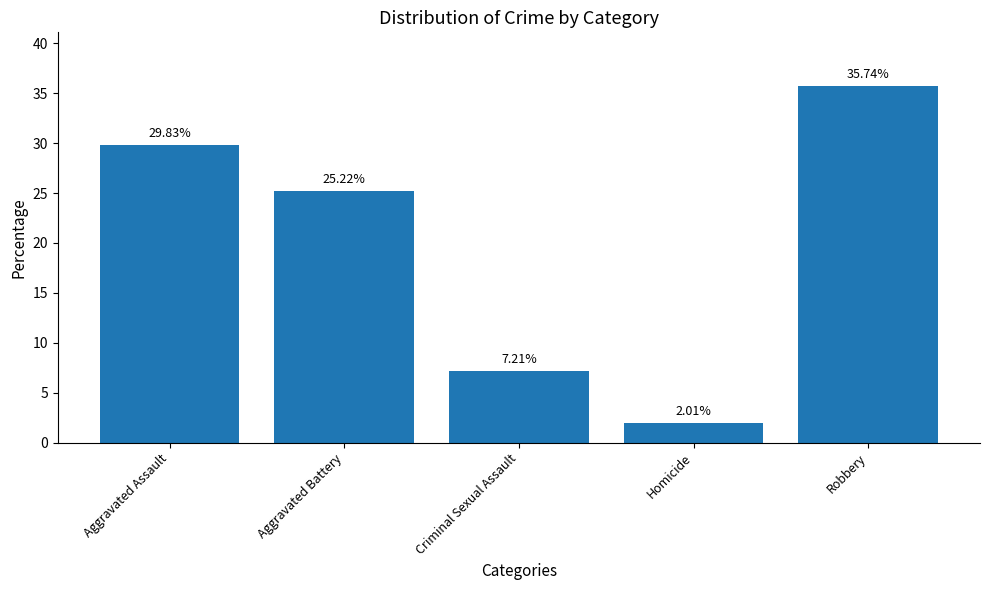

Which has a higher value, Aggravated Battery or Homicide?

Aggravated Battery